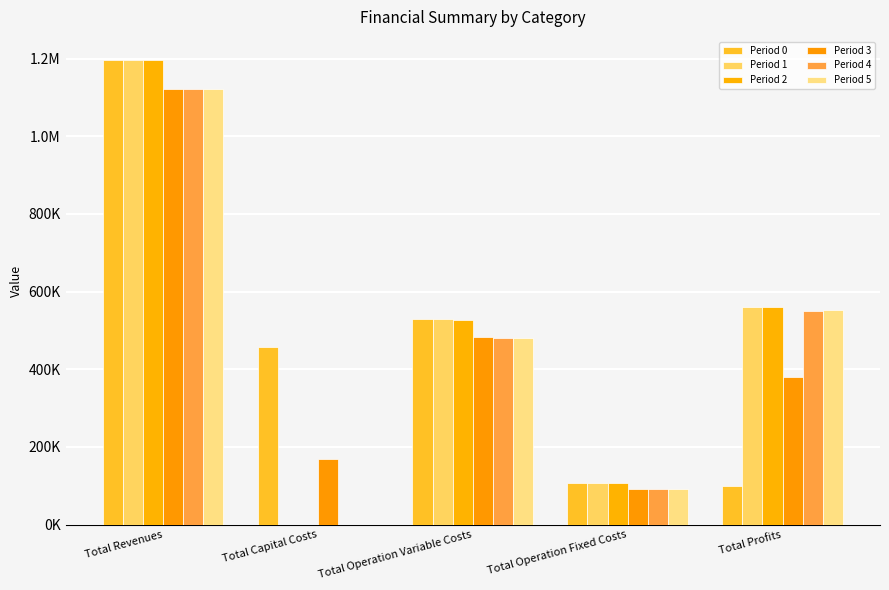

The Period 0 series shows 1851895.4 at Total Revenues. True or false?

False